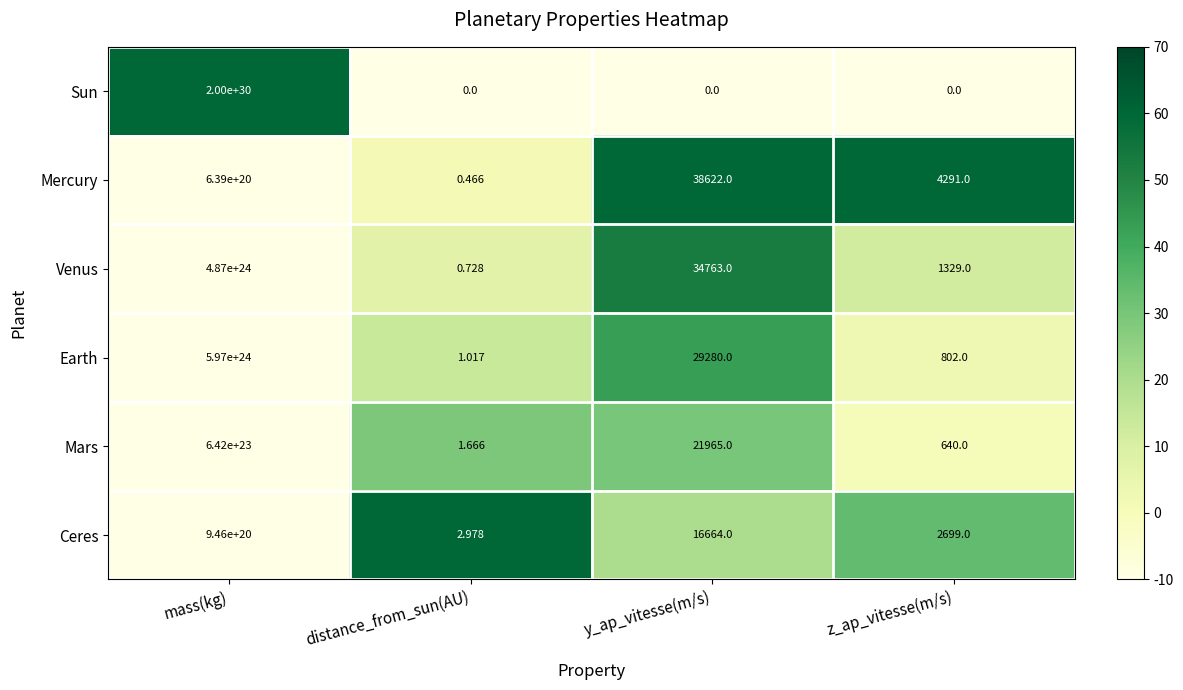

At which label does Earth reach its peak?

mass(kg)